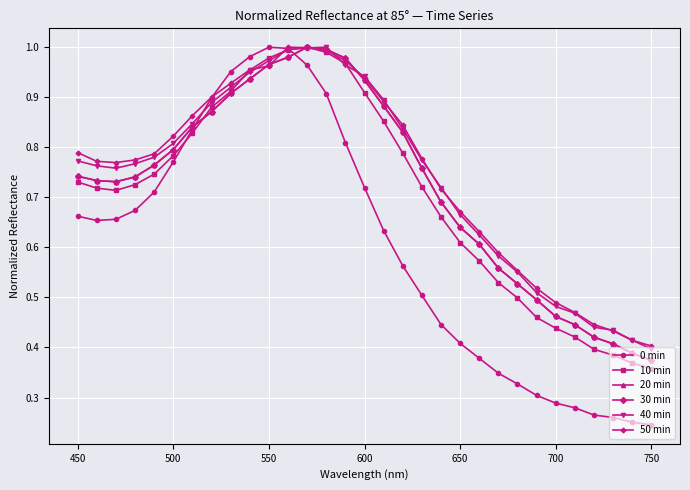

What is the smallest value displayed?

0.2